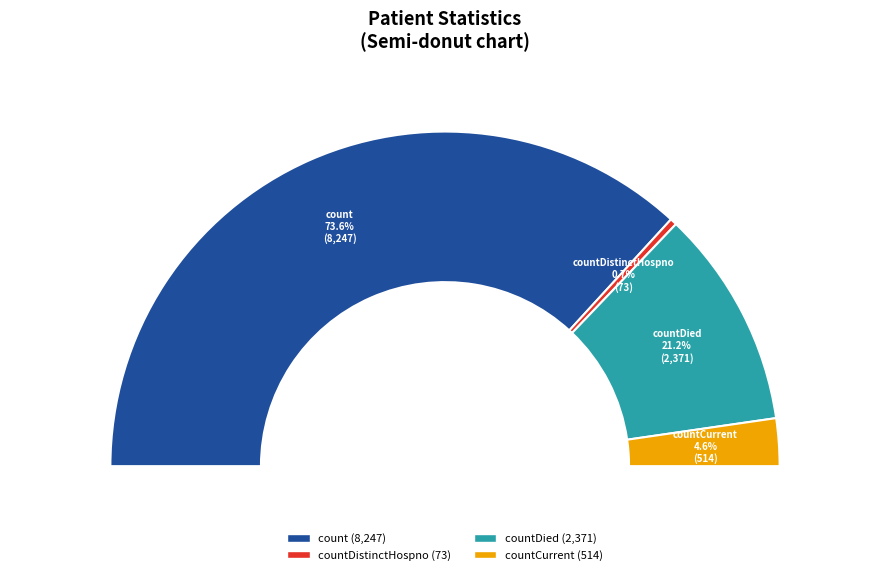

The countDied slice represents 35% of the pie. True or false?

False